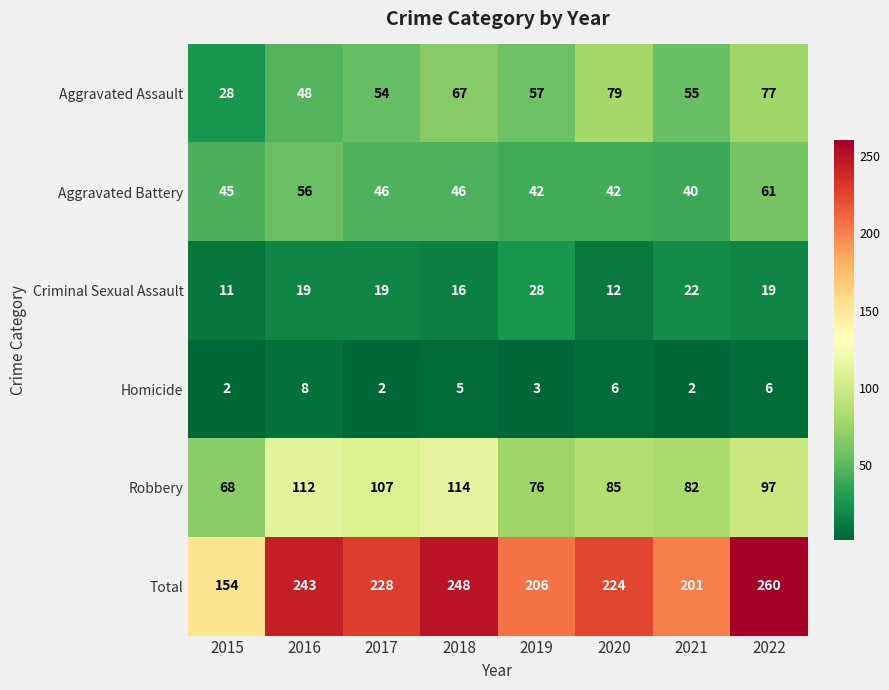

At which category is the sum across all series the highest?

2022